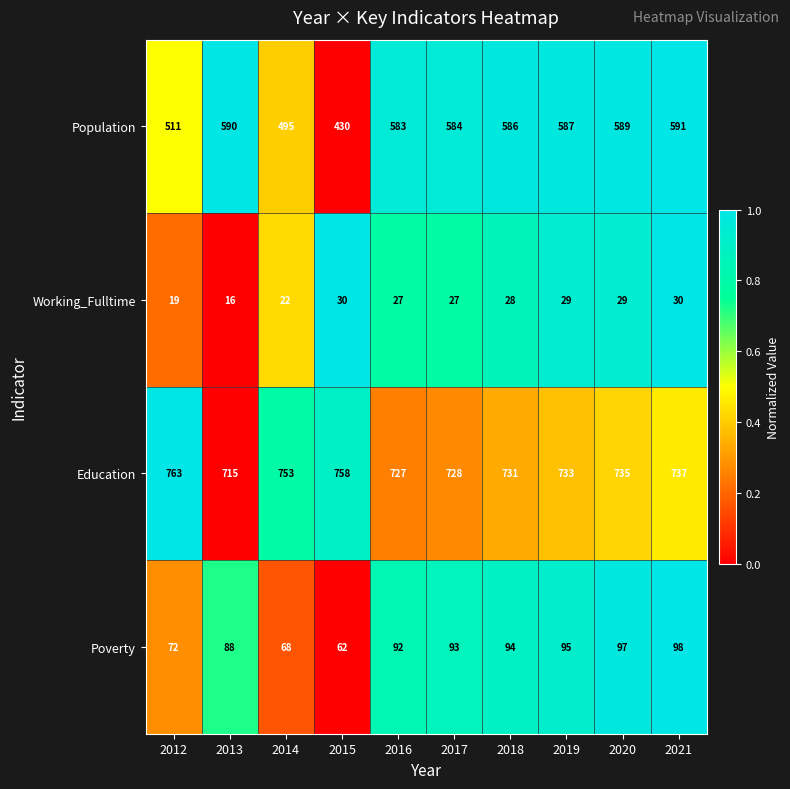

At 2015, list the series in order from largest to smallest.

Education, Population, Poverty, Working_Fulltime